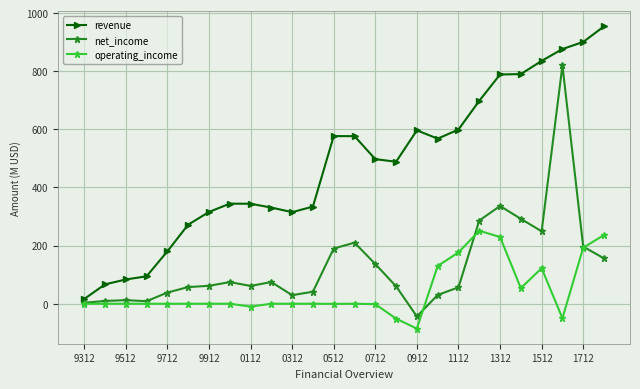

Rank the series by their maximum value, from lowest to highest.

operating_income, net_income, revenue